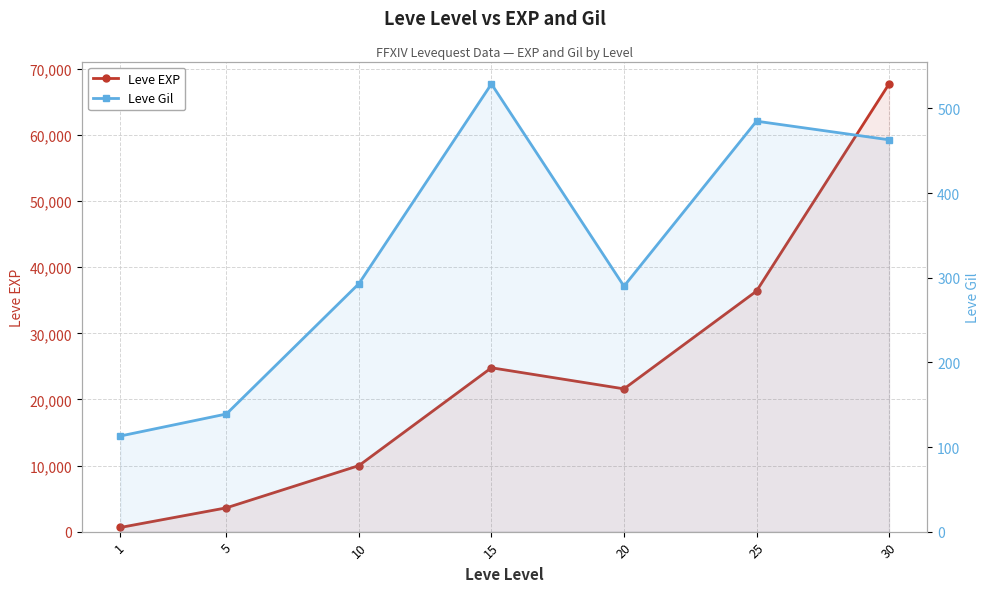

How many interior local valleys does the Leve EXP series have?

1